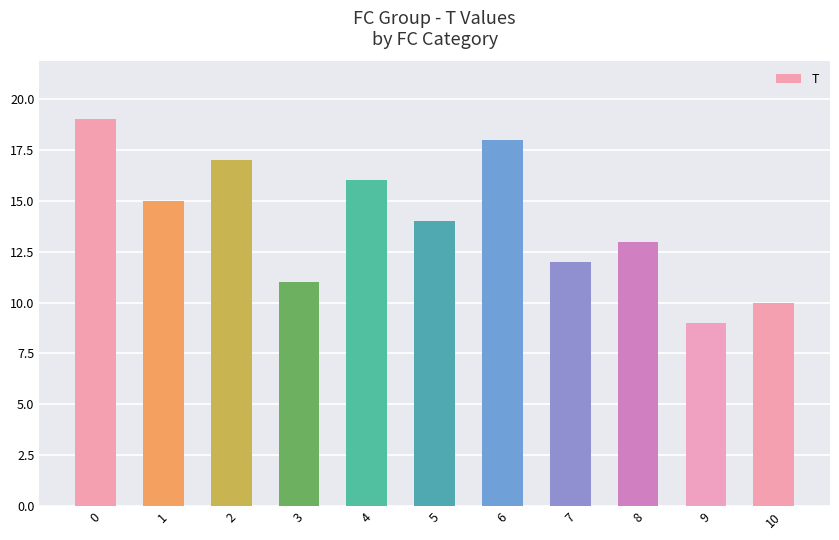

Reading right to left, what are all the values shown in this chart?

10=10	9=9	8=13	7=12	6=18	5=14	4=16	3=11	2=17	1=15	0=19